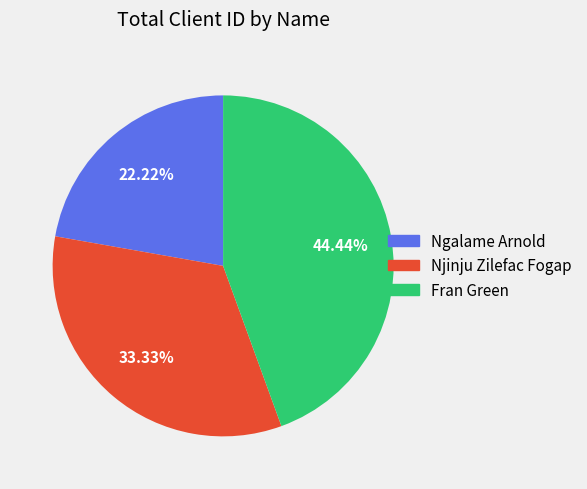

Does Fran Green represent more than half of the total?

No